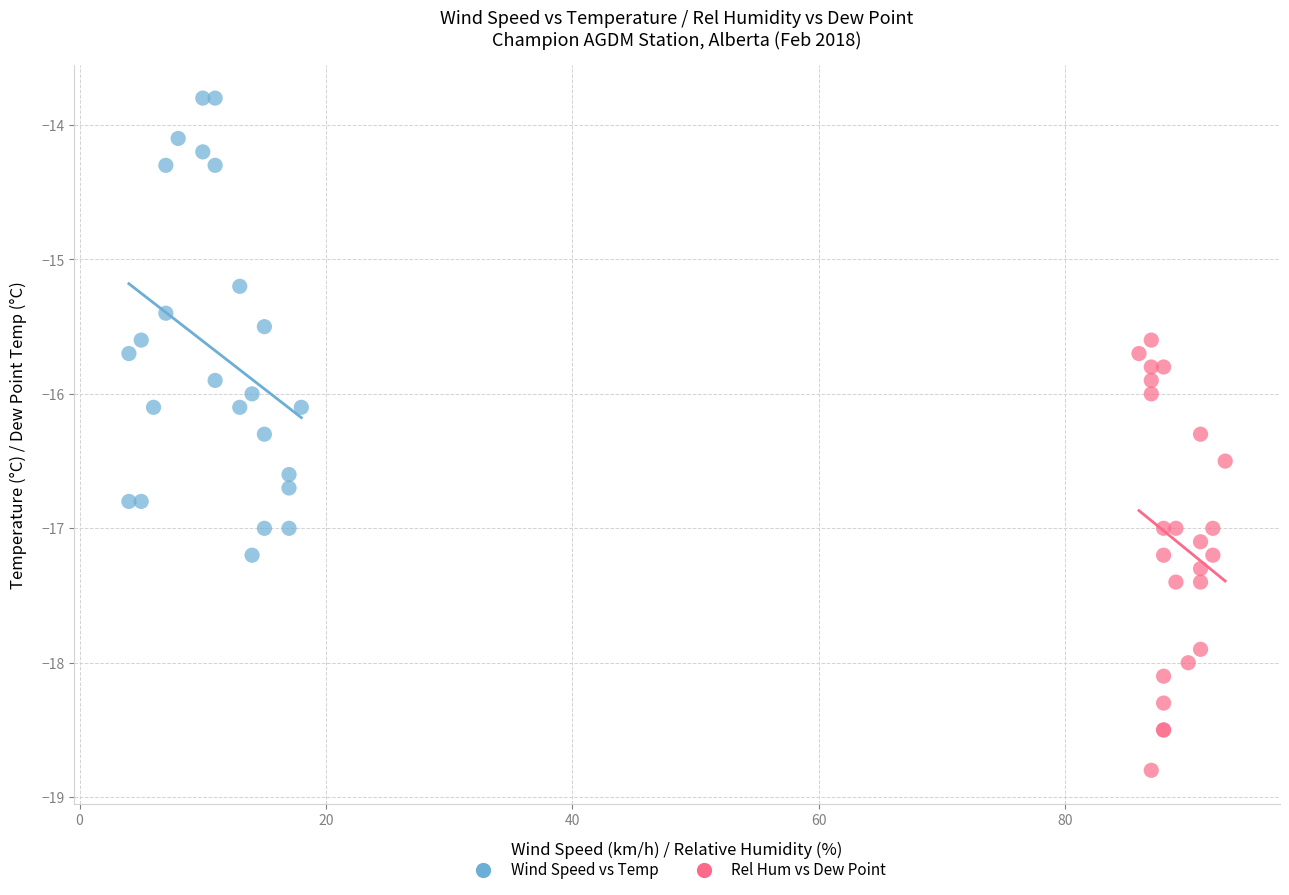

Which series has the widest spread of Y values?

Wind Speed vs Temp